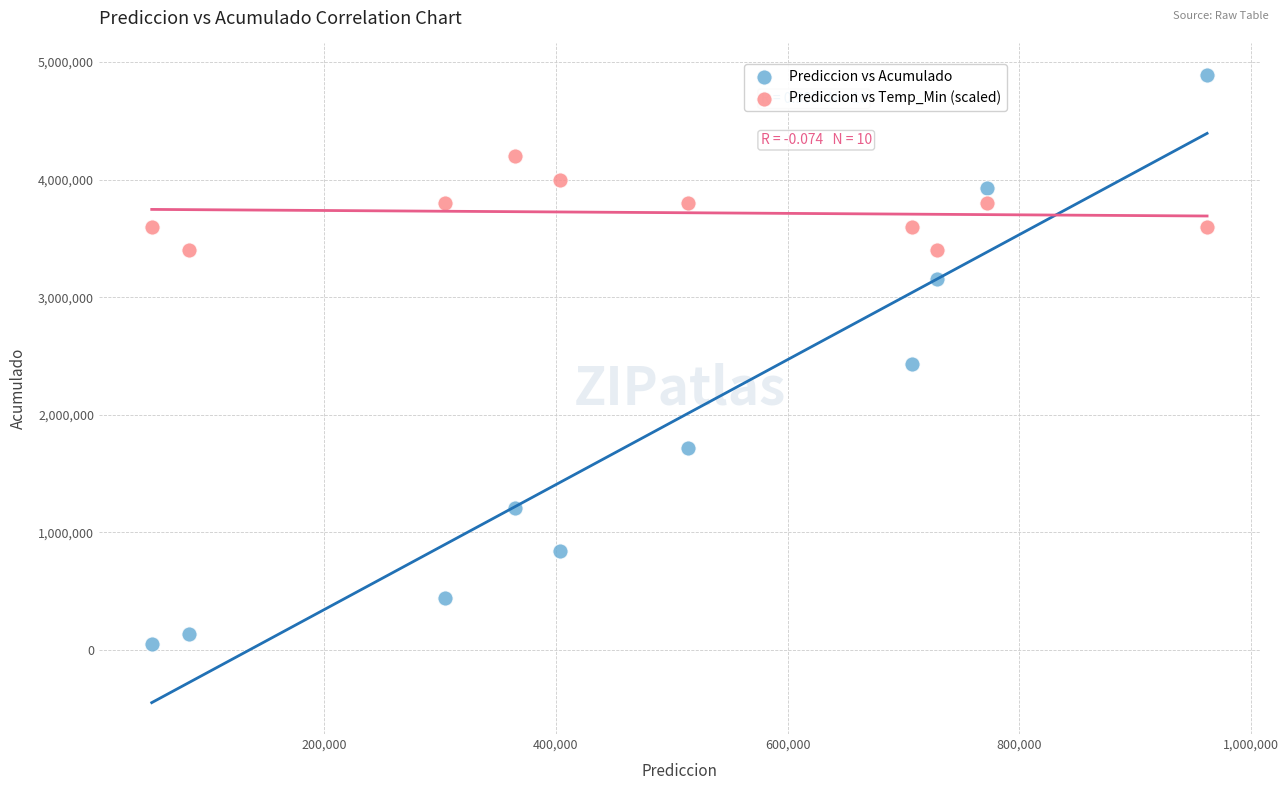

What is the X range (max minus min) for the scatter plot?

911220.8